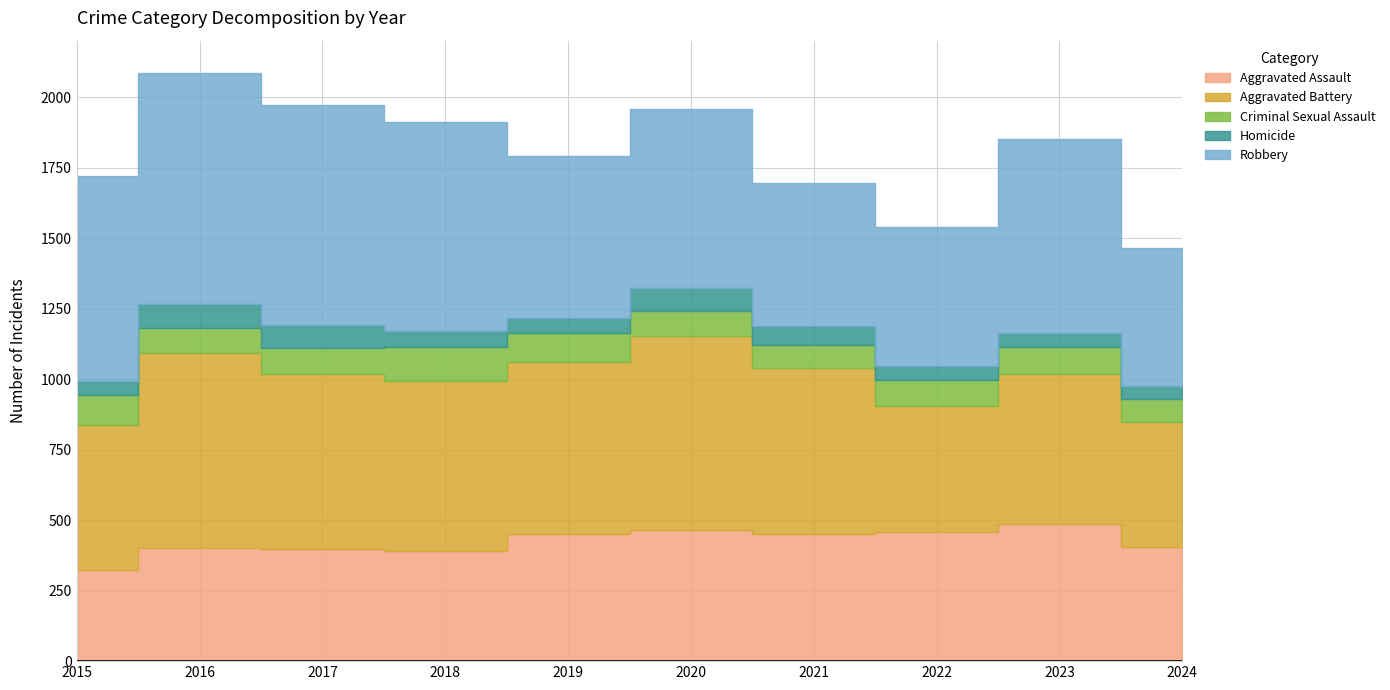

Is it true that Robbery equals 495 at 2022?

True